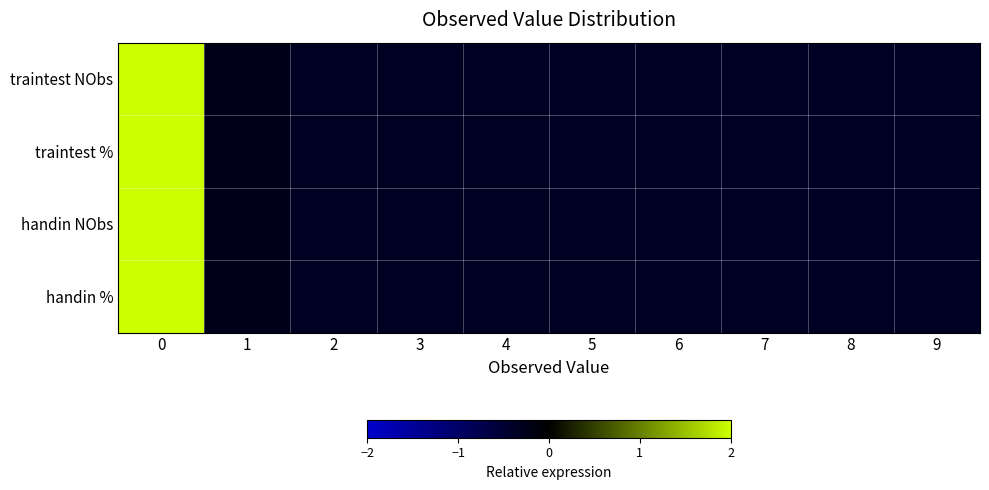

Rank the series by their maximum value, from highest to lowest.

handin NObs, handin %, traintest NObs, traintest %